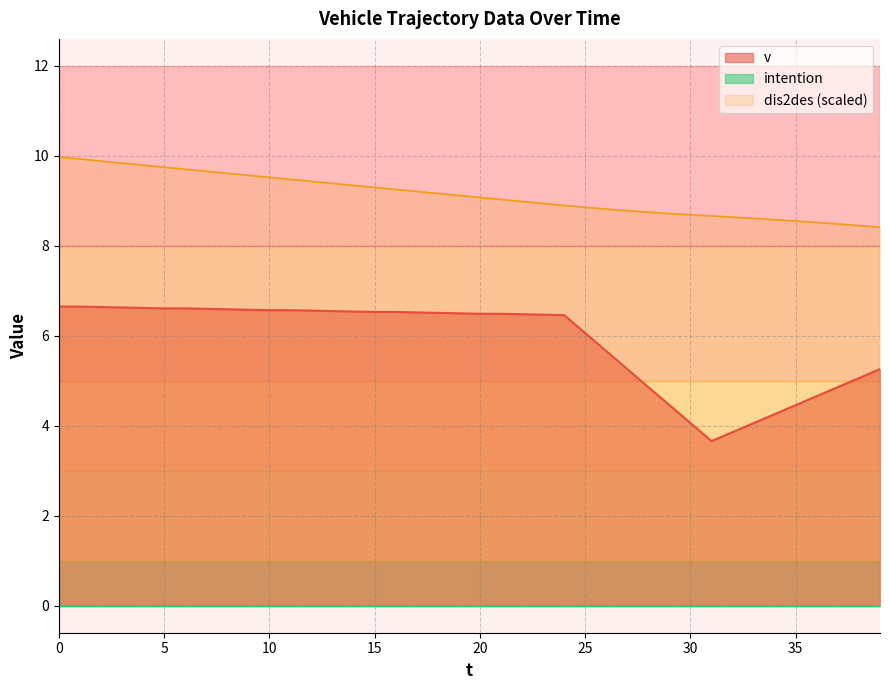

True or false: v and dis2des (scaled) cross at least once.

False